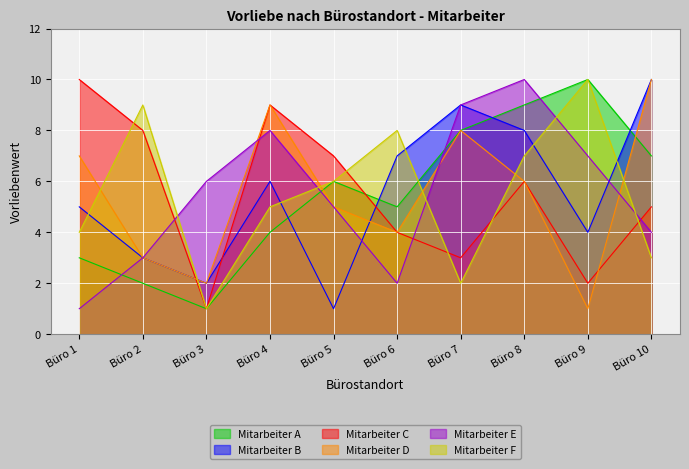

The Mitarbeiter F series shows 1 at Büro 10. True or false?

False